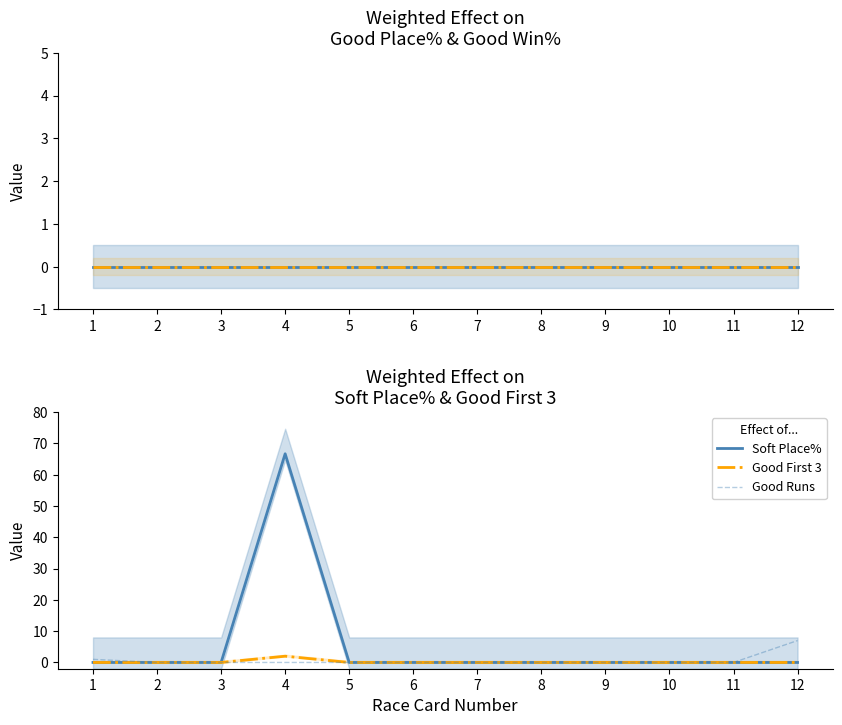

How many values in the Good First 3 series exceed 0?

1